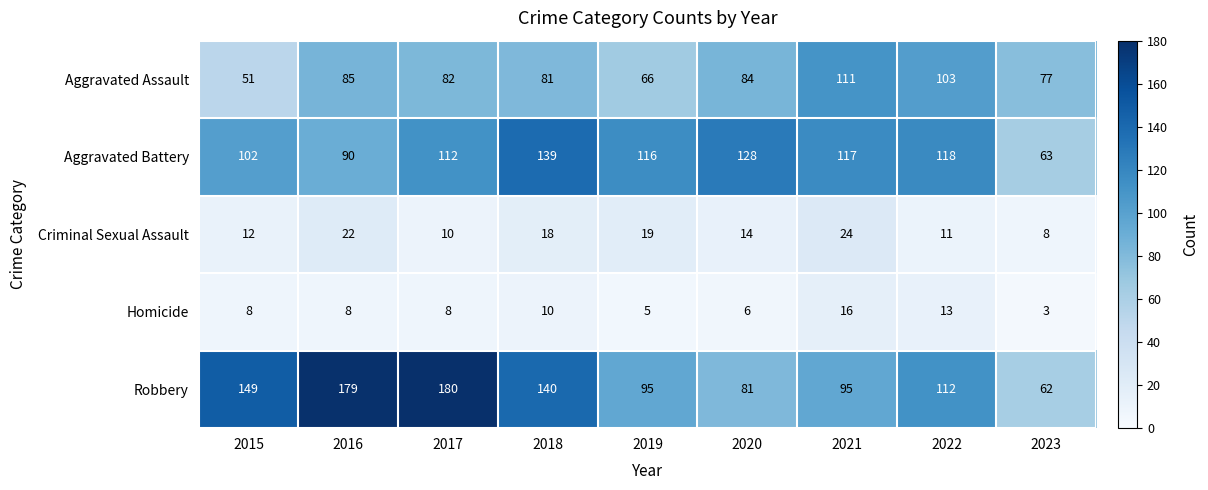

Which series has the largest total across all categories?

Robbery